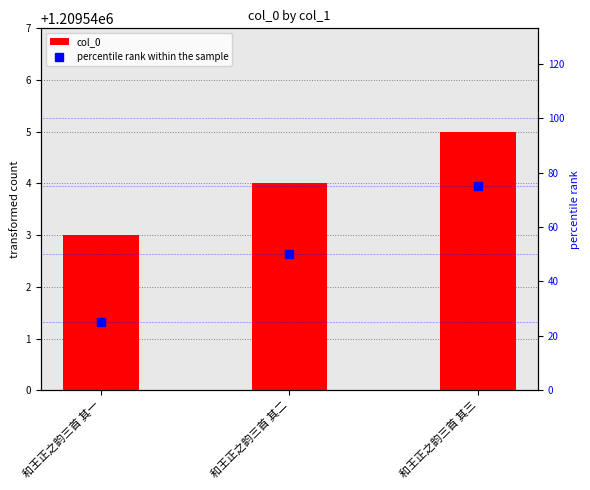

Is the value of percentile rank within the sample at 和王正之韵三首 其二 greater than the value of col_0 at 和王正之韵三首 其二?

No